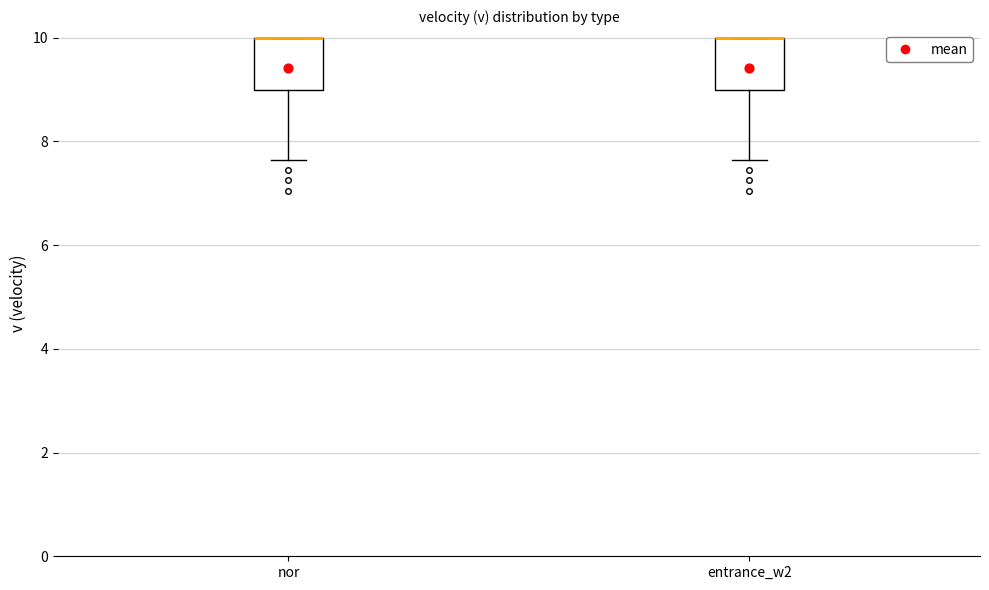

Reading left to right, transcribe this box plot: for each box, give where its median line is, the range the box spans, and where its two whiskers end, as read against the y-axis. The values are not printed on the chart, so give them approximately, as read against the axis.

nor: median 10.0 (drawn on the box's upper edge), box 9.0 to 10.0, whiskers 7.6 to 10.0
entrance_w2: median 10.0 (drawn on the box's upper edge), box 9.0 to 10.0, whiskers 7.6 to 10.0